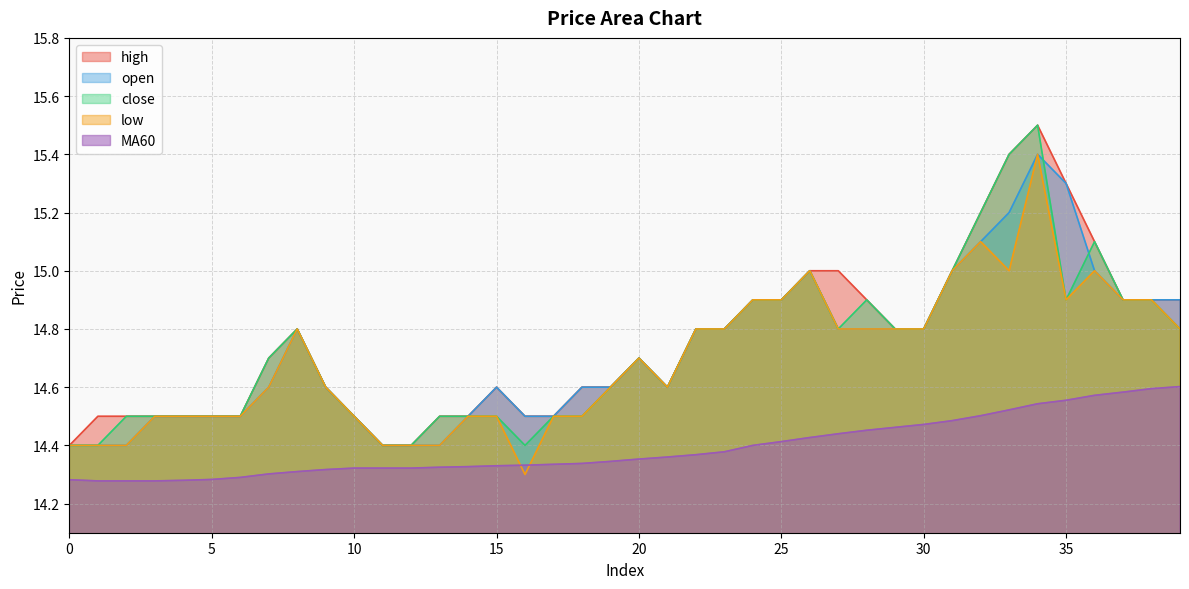

Is it true that high equals 14.5 at 14?

True